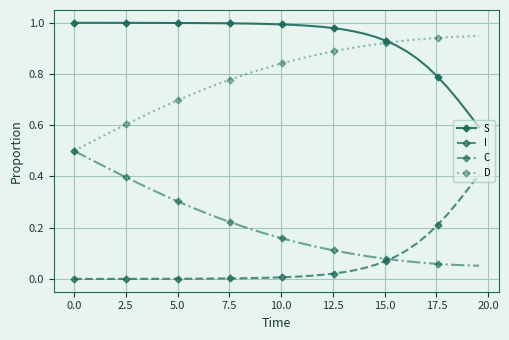

List the series in order of their overall mean, lowest first.

I, C, D, S